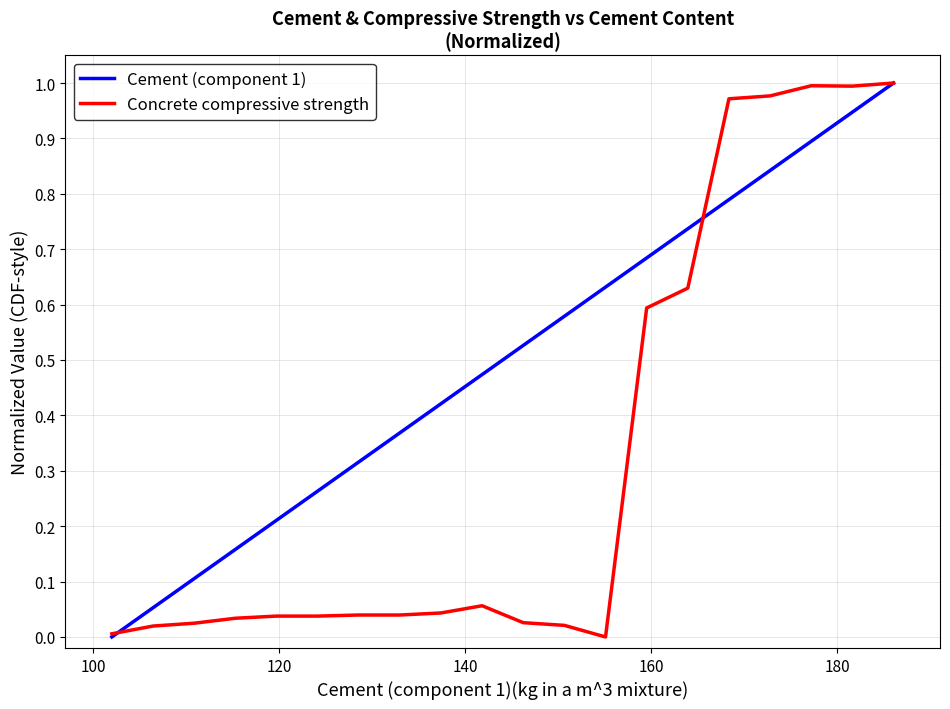

List the series in order of their overall mean, lowest first.

Concrete compressive strength, Cement (component 1)